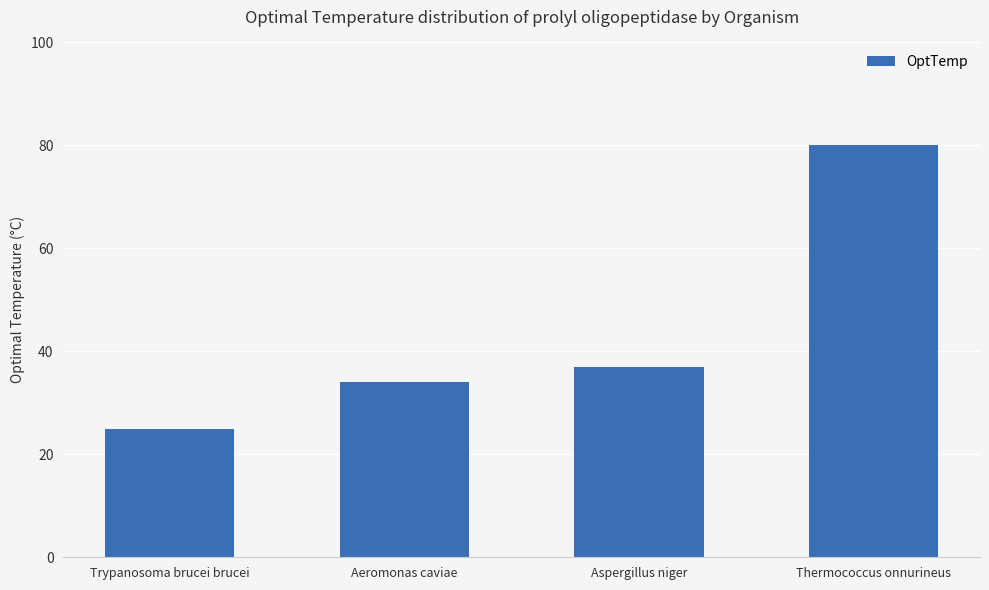

The chart shows a value of 34 at Aeromonas caviae. True or false?

True